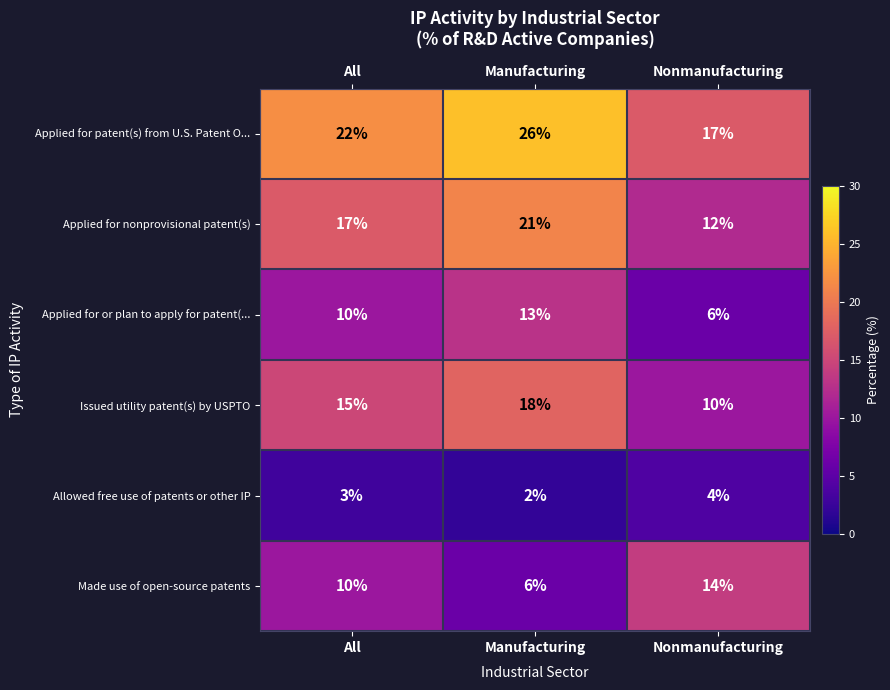

How many data points in Allowed free use of patents or other IP are less than 3?

1